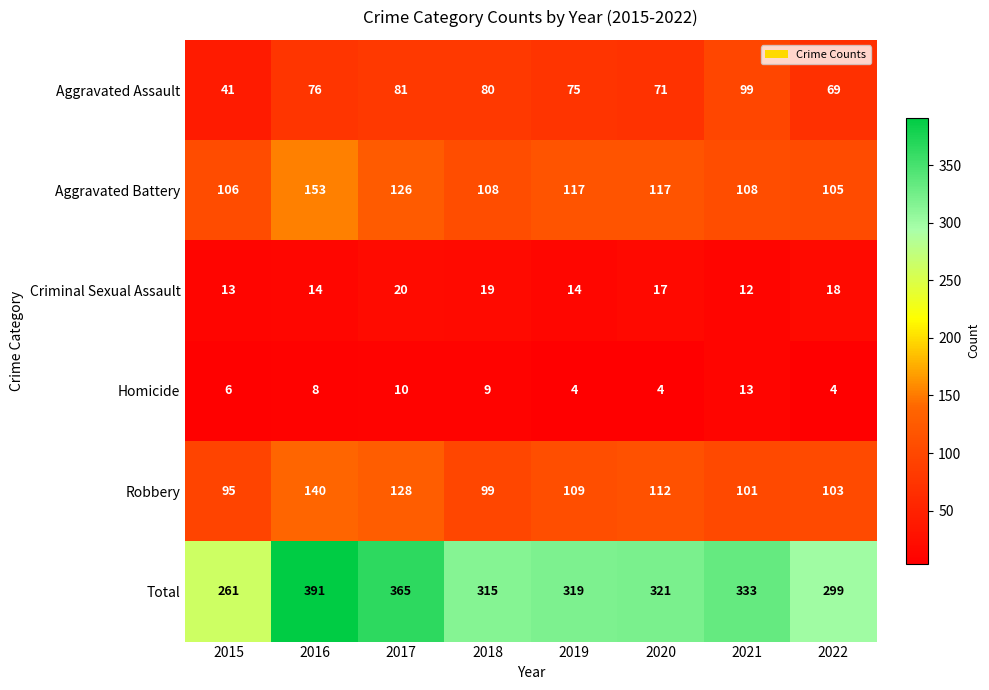

What is the minimum value shown in the chart?

4